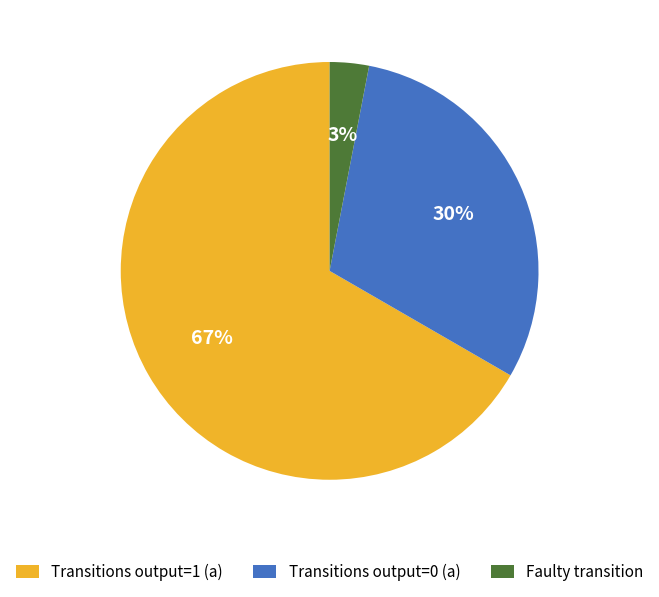

Which has a higher value, Transitions output=1 (a) or Faulty transition?

Transitions output=1 (a)